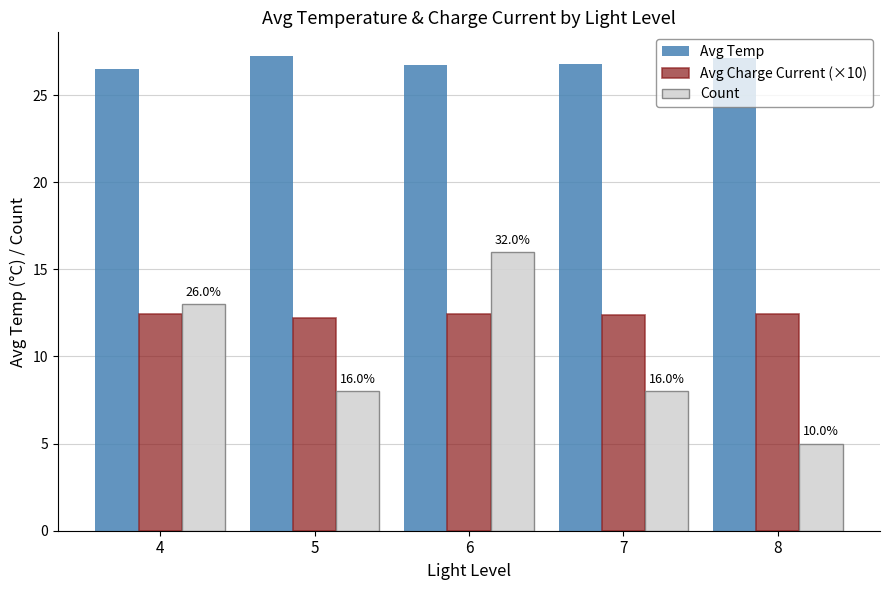

The Count series shows 26.1 at 6. True or false?

False